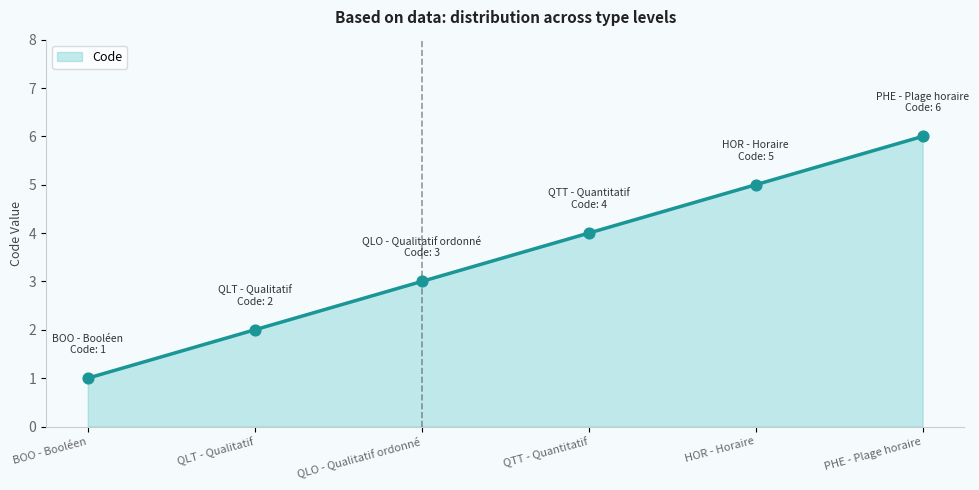

Approximately how many times larger is the value at HOR - Horaire compared to QTT - Quantitatif?

1.2